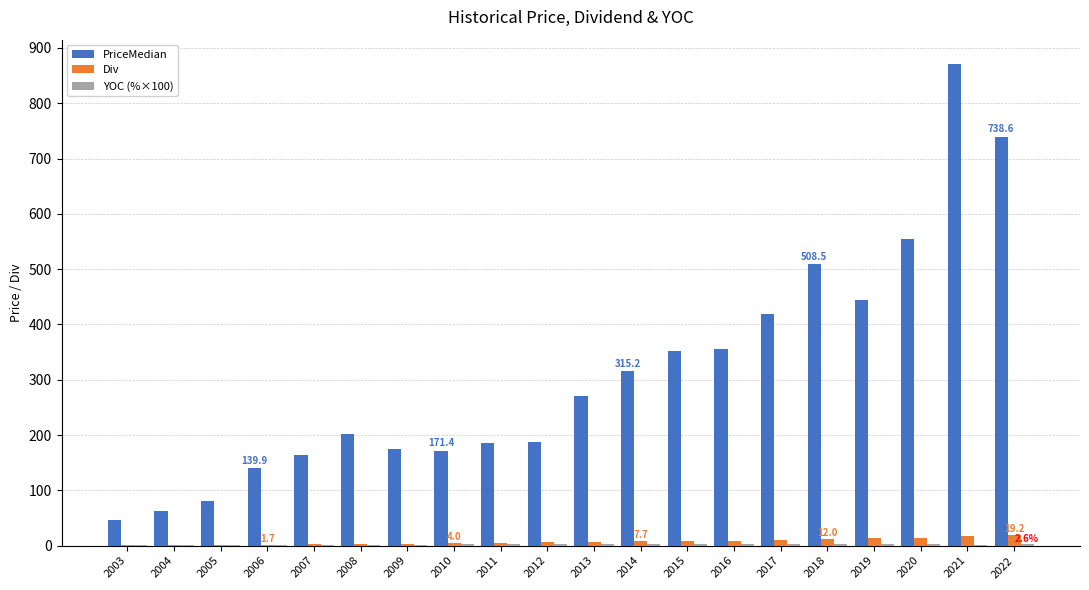

Between 2013 and 2020, which series saw the biggest shift?

PriceMedian